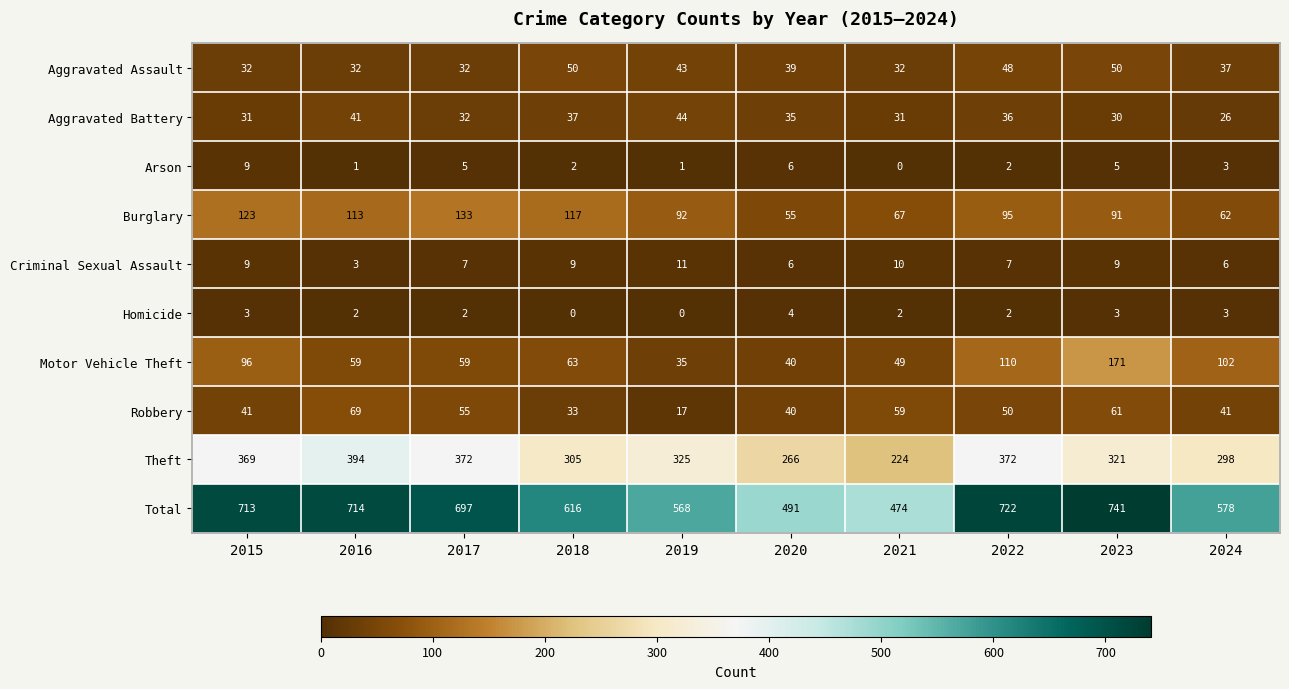

Is it true that Homicide equals 2 at 2018?

False